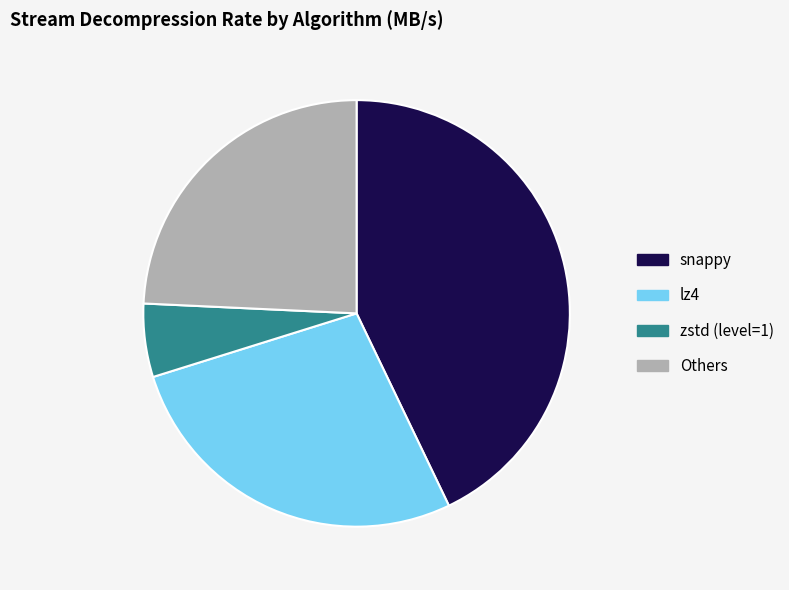

Which slice is the largest?

snappy